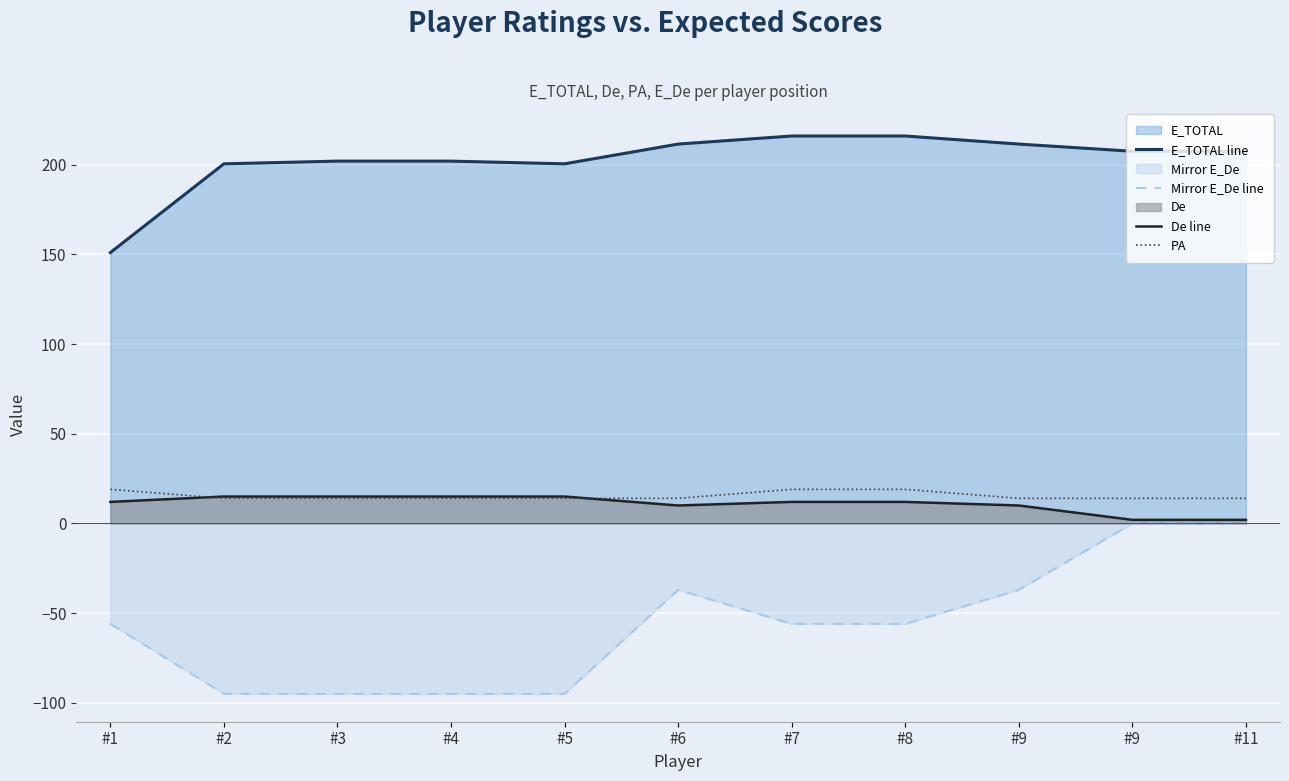

True or false: E_TOTAL line has more than 0 interior local peaks.

False